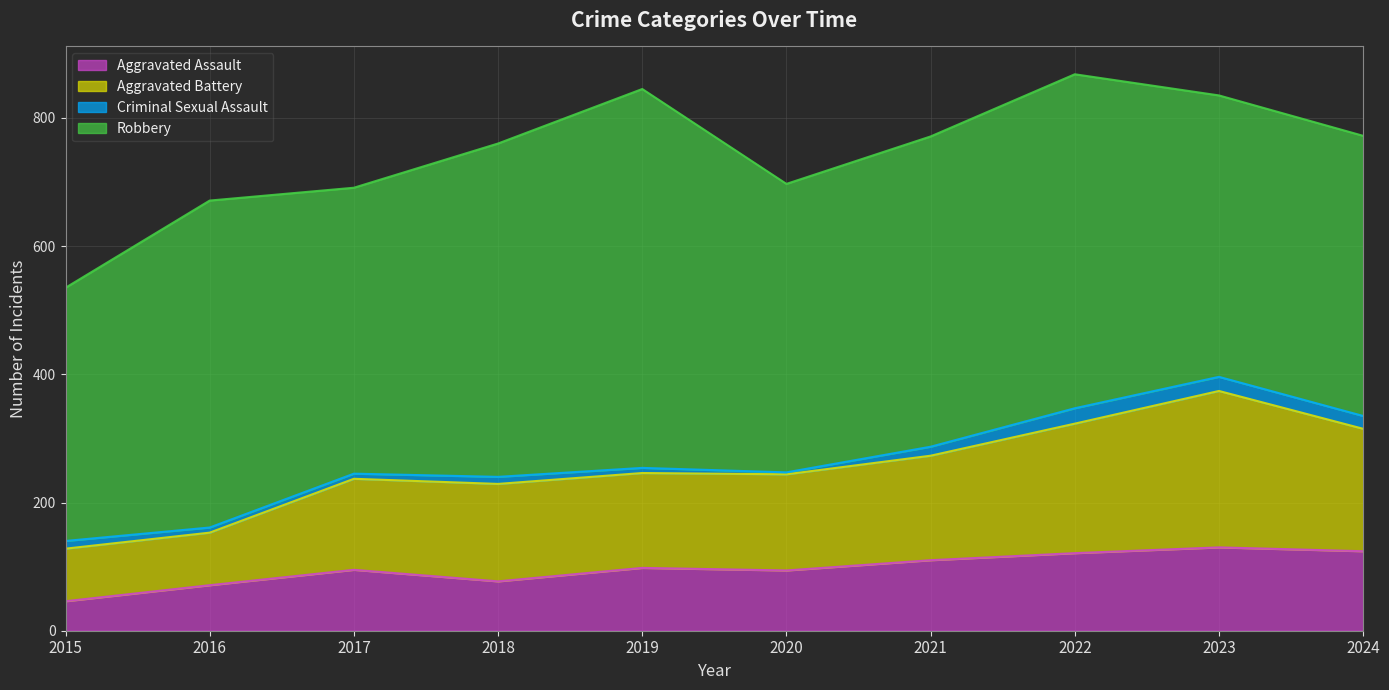

True or false: Aggravated Battery has more than 1 points higher than both neighbors.

True